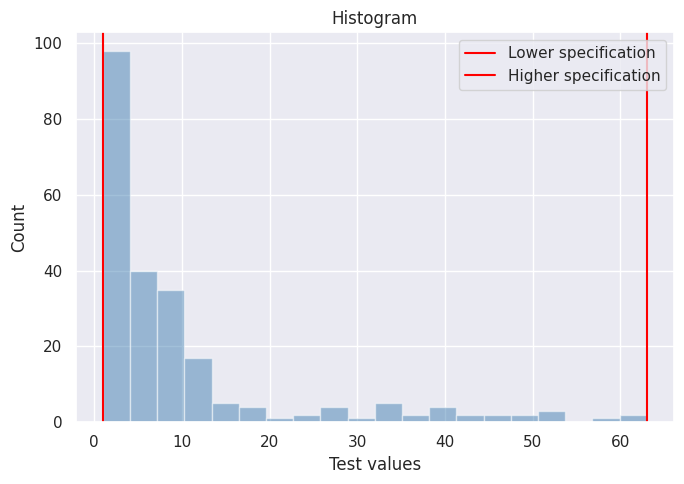

Read against the x-axis, roughly where is the centre of the tallest bar?

3